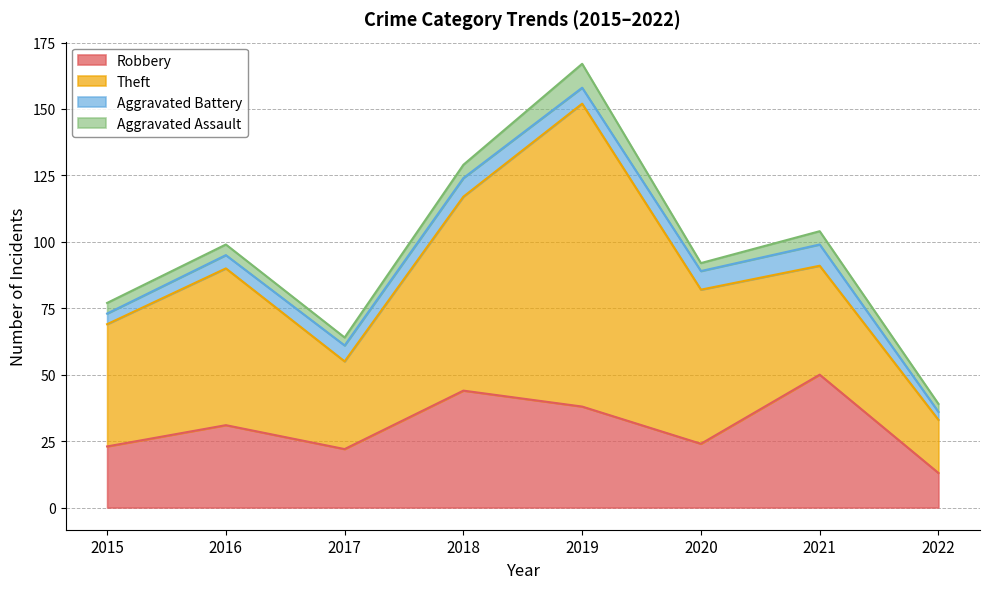

What is the sum of the Theft values at 2021 and 2016?

100